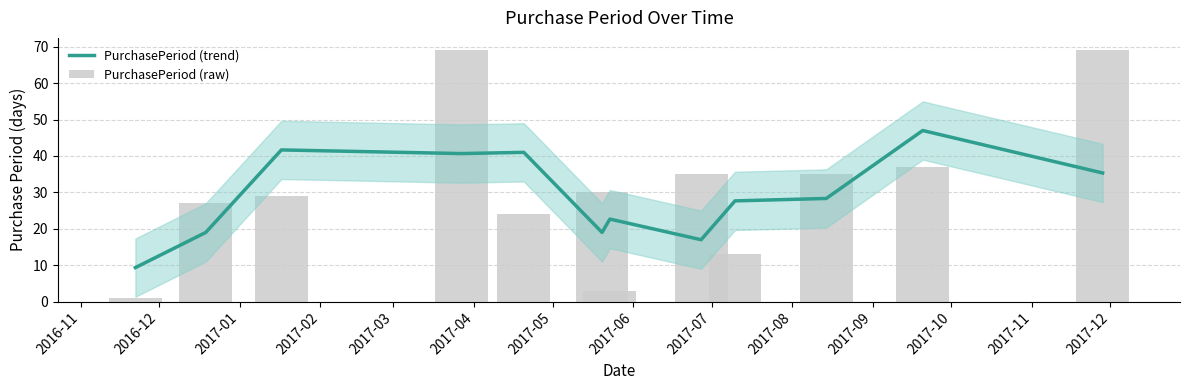

List the labels in order of PurchasePeriod (trend) value, largest first.

2017-09, 2017-01, 2017-03, 2017-02, 2017-10, 2017-08, 2017-07, 2017-05, 2016-12, 2017-04, 2017-06, 2016-11